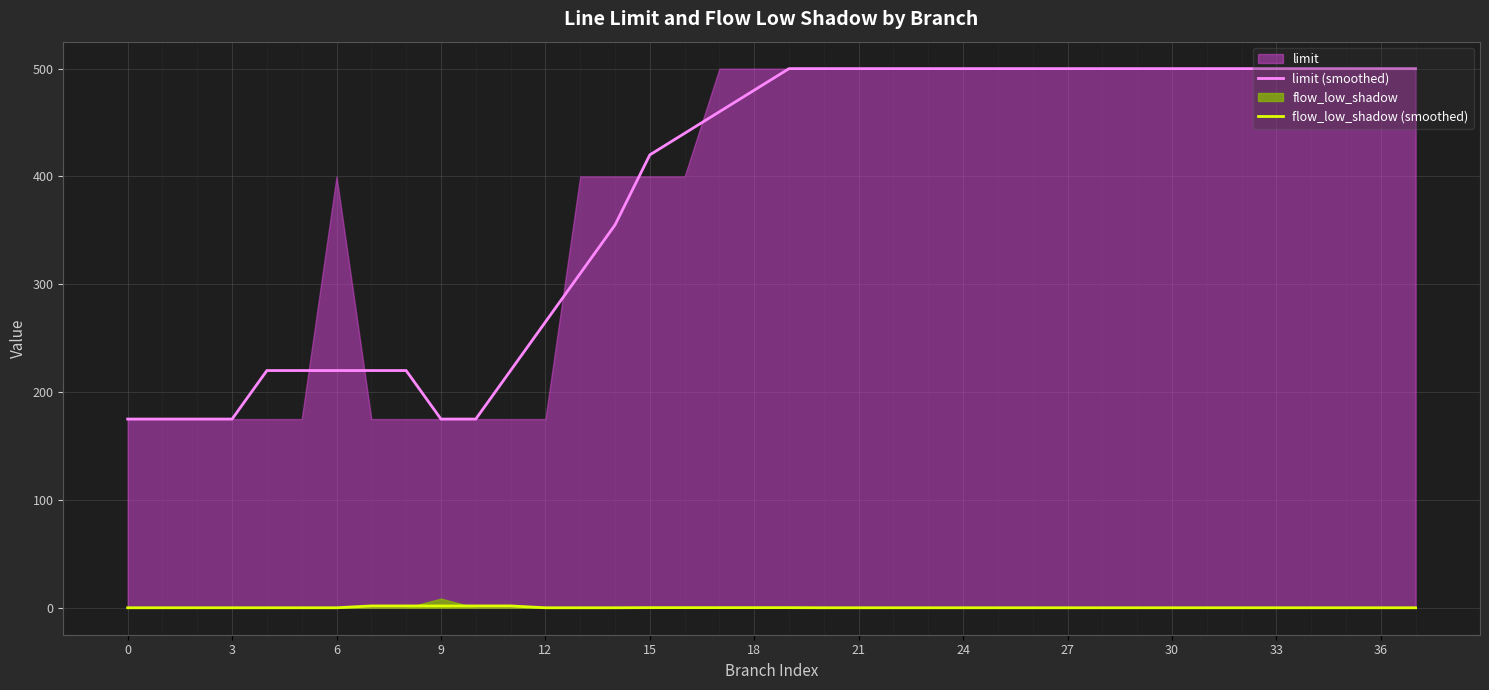

Rank the series by their average value, from highest to lowest.

limit (smoothed), flow_low_shadow (smoothed)